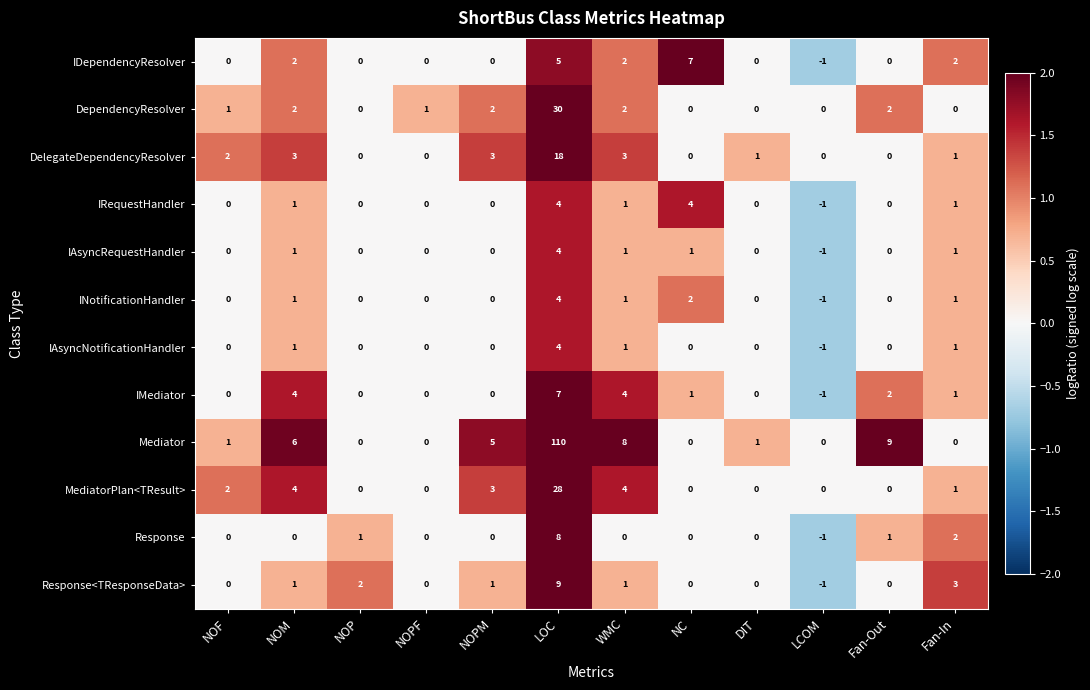

How many Response values are between 0 and 1?

9